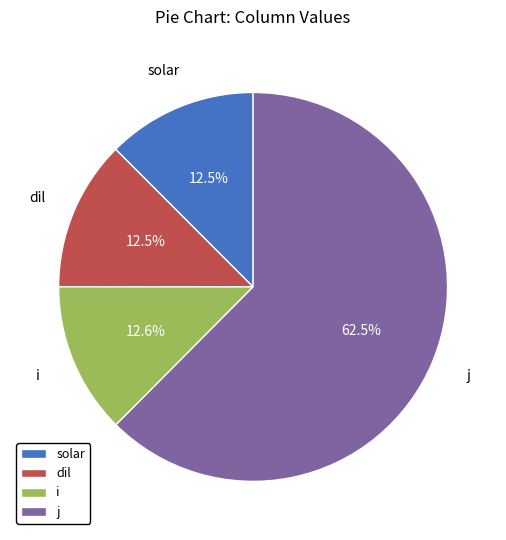

Which slice is the largest?

j